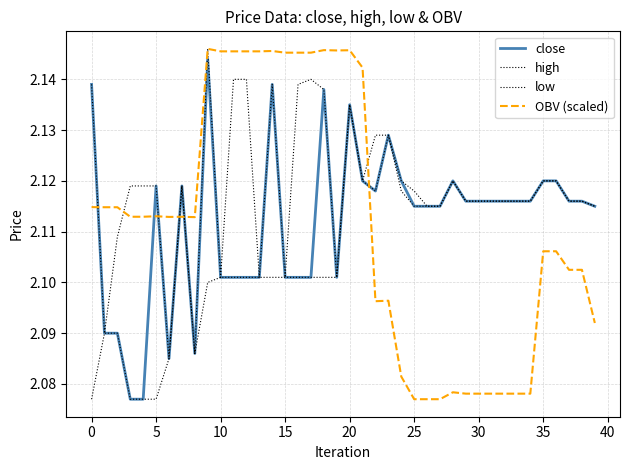

Does the chart have visible grid lines?

Yes